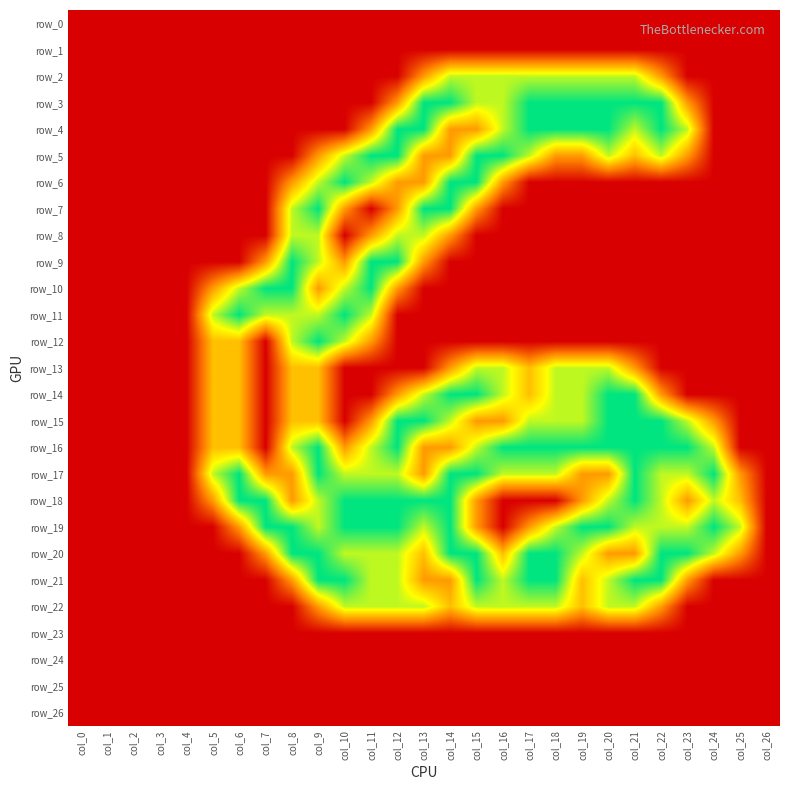

Reading left to right, what are all the values shown in this chart?

row_0: 0.0	0.0	0.0	0.0	0.0	0.0	0.0	0.0	0.0	0.0	0.0	0.0	0.0	0.0	0.0	0.0	0.0	0.0	0.0	0.0	0.0	0.0	0.0	0.0	0.0	0.0	0.0
row_1: 0.0	0.0	0.0	0.0	0.0	0.0	0.0	0.0	0.0	0.0	0.0	0.0	0.0	0.0	0.0	0.0	0.0	0.0	0.0	0.0	0.0	0.0	0.0	0.0	0.0	0.0	0.0
row_2: 0.0	0.0	0.0	0.0	0.0	0.0	0.0	0.0	0.0	0.0	0.0	0.0	0.0	0.8	1.5	1.5	1.5	1.5	1.5	1.5	1.5	1.5	0.8	0.0	0.0	0.0	0.0
row_3: 0.0	0.0	0.0	0.0	0.0	0.0	0.0	0.0	0.0	0.0	0.0	0.0	0.8	2.0	2.0	1.5	1.5	2.0	2.0	2.0	2.0	2.0	2.0	0.8	0.0	0.0	0.0
row_4: 0.0	0.0	0.0	0.0	0.0	0.0	0.0	0.0	0.0	0.0	0.0	0.8	2.0	2.0	0.8	0.8	1.5	2.0	2.0	2.0	2.0	1.5	2.0	1.5	0.0	0.0	0.0
row_5: 0.0	0.0	0.0	0.0	0.0	0.0	0.0	0.0	0.0	0.8	1.5	2.0	2.0	0.8	0.8	2.0	2.0	1.5	0.8	0.8	1.5	1.0	1.5	0.8	0.0	0.0	0.0
row_6: 0.0	0.0	0.0	0.0	0.0	0.0	0.0	0.0	0.8	1.5	2.0	1.5	0.8	0.8	2.0	2.0	0.8	0.0	0.0	0.0	0.0	0.0	0.0	0.0	0.0	0.0	0.0
row_7: 0.0	0.0	0.0	0.0	0.0	0.0	0.0	0.0	1.5	2.0	0.8	0.0	0.8	2.0	2.0	0.8	0.0	0.0	0.0	0.0	0.0	0.0	0.0	0.0	0.0	0.0	0.0
row_8: 0.0	0.0	0.0	0.0	0.0	0.0	0.0	0.0	1.5	1.5	0.0	0.8	1.5	1.5	0.8	0.0	0.0	0.0	0.0	0.0	0.0	0.0	0.0	0.0	0.0	0.0	0.0
row_9: 0.0	0.0	0.0	0.0	0.0	0.0	0.0	0.8	2.0	1.5	0.8	2.0	2.0	0.8	0.0	0.0	0.0	0.0	0.0	0.0	0.0	0.0	0.0	0.0	0.0	0.0	0.0
row_10: 0.0	0.0	0.0	0.0	0.0	0.8	1.5	2.0	2.0	0.8	1.5	2.0	0.8	0.0	0.0	0.0	0.0	0.0	0.0	0.0	0.0	0.0	0.0	0.0	0.0	0.0	0.0
row_11: 0.0	0.0	0.0	0.0	0.0	1.5	2.0	1.5	1.5	1.5	2.0	1.5	0.0	0.0	0.0	0.0	0.0	0.0	0.0	0.0	0.0	0.0	0.0	0.0	0.0	0.0	0.0
row_12: 0.0	0.0	0.0	0.0	0.0	1.0	1.0	0.0	1.5	2.0	1.5	0.8	0.0	0.0	0.0	0.0	0.0	0.0	0.0	0.0	0.0	0.0	0.0	0.0	0.0	0.0	0.0
row_13: 0.0	0.0	0.0	0.0	0.0	1.0	1.0	0.0	1.0	1.0	0.0	0.0	0.0	0.0	0.8	1.5	1.5	1.0	1.5	1.5	1.5	0.8	0.0	0.0	0.0	0.0	0.0
row_14: 0.0	0.0	0.0	0.0	0.0	1.0	1.0	0.0	1.0	1.0	0.0	0.0	0.8	1.5	2.0	2.0	1.5	1.0	1.5	1.5	2.0	2.0	0.8	0.0	0.0	0.0	0.0
row_15: 0.0	0.0	0.0	0.0	0.0	1.0	1.0	0.0	1.0	1.0	0.0	0.8	2.0	2.0	1.5	0.8	0.8	1.5	1.5	1.5	2.0	2.0	2.0	1.5	0.8	0.0	0.0
row_16: 0.0	0.0	0.0	0.0	0.0	1.0	1.0	0.0	1.5	2.0	0.8	1.5	2.0	0.8	0.8	1.5	2.0	2.0	2.0	2.0	2.0	2.0	2.0	2.0	1.5	0.0	0.0
row_17: 0.0	0.0	0.0	0.0	0.0	1.5	2.0	0.8	0.8	2.0	1.5	1.5	1.5	0.8	2.0	2.0	1.5	1.5	1.5	0.8	0.8	2.0	1.5	1.5	2.0	0.8	0.0
row_18: 0.0	0.0	0.0	0.0	0.0	0.8	2.0	2.0	0.8	1.5	2.0	2.0	2.0	2.0	2.0	0.8	0.0	0.0	0.0	0.8	1.5	2.0	1.5	0.8	1.5	1.0	0.0
row_19: 0.0	0.0	0.0	0.0	0.0	0.0	0.8	2.0	2.0	1.5	2.0	2.0	2.0	1.5	2.0	0.8	0.0	0.8	1.5	2.0	2.0	1.5	1.5	1.5	2.0	1.5	0.0
row_20: 0.0	0.0	0.0	0.0	0.0	0.0	0.0	0.8	2.0	2.0	1.5	1.5	1.5	1.0	2.0	2.0	1.0	2.0	2.0	1.5	0.8	0.8	2.0	2.0	1.5	0.8	0.0
row_21: 0.0	0.0	0.0	0.0	0.0	0.0	0.0	0.0	0.8	2.0	2.0	1.5	1.5	0.8	0.8	2.0	1.5	2.0	2.0	1.0	1.5	2.0	2.0	0.8	0.0	0.0	0.0
row_22: 0.0	0.0	0.0	0.0	0.0	0.0	0.0	0.0	0.0	0.8	1.5	1.5	1.5	1.5	1.0	1.5	1.5	1.5	1.5	1.0	1.5	1.5	0.8	0.0	0.0	0.0	0.0
row_23: 0.0	0.0	0.0	0.0	0.0	0.0	0.0	0.0	0.0	0.0	0.0	0.0	0.0	0.0	0.0	0.0	0.0	0.0	0.0	0.0	0.0	0.0	0.0	0.0	0.0	0.0	0.0
row_24: 0.0	0.0	0.0	0.0	0.0	0.0	0.0	0.0	0.0	0.0	0.0	0.0	0.0	0.0	0.0	0.0	0.0	0.0	0.0	0.0	0.0	0.0	0.0	0.0	0.0	0.0	0.0
row_25: 0.0	0.0	0.0	0.0	0.0	0.0	0.0	0.0	0.0	0.0	0.0	0.0	0.0	0.0	0.0	0.0	0.0	0.0	0.0	0.0	0.0	0.0	0.0	0.0	0.0	0.0	0.0
row_26: 0.0	0.0	0.0	0.0	0.0	0.0	0.0	0.0	0.0	0.0	0.0	0.0	0.0	0.0	0.0	0.0	0.0	0.0	0.0	0.0	0.0	0.0	0.0	0.0	0.0	0.0	0.0